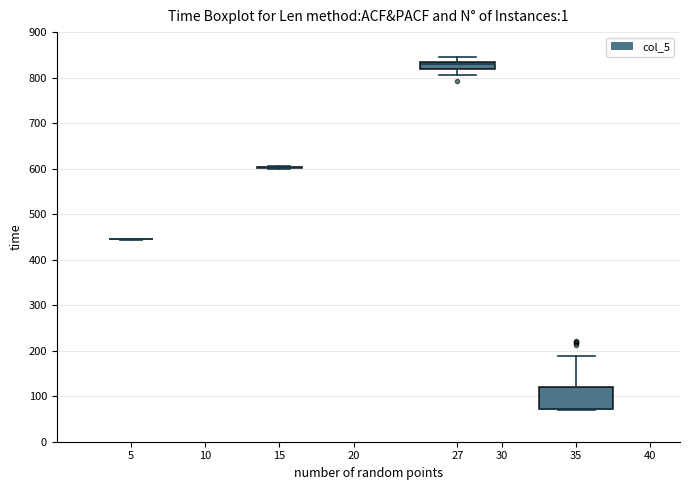

Reading left to right, transcribe this box plot: for each box, give where its median line is, the range the box spans, and where its two whiskers end, as read against the y-axis. The values are not printed on the chart, so give them approximately, as read against the axis.

5: box collapsed to a line at 450, whiskers 440 to 450
15: box collapsed to a line at 600, whiskers 600 to 610
27: median 830, box 820 to 840, whiskers 810 to 840 (above the box's upper edge)
35: median 70 (drawn on the box's lower edge), box 70 to 120, whiskers 70 to 190